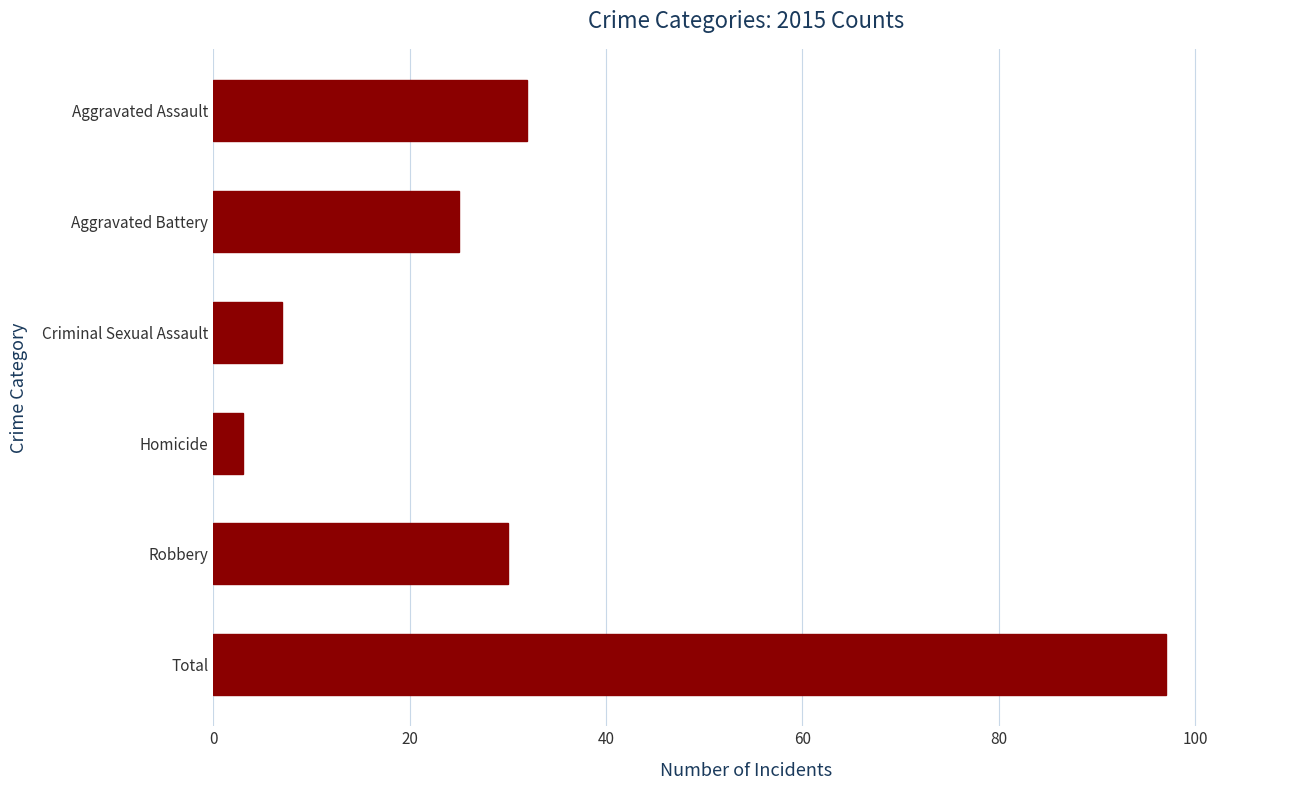

List the labels in order of value, largest first.

Total, Aggravated Assault, Robbery, Aggravated Battery, Criminal Sexual Assault, Homicide